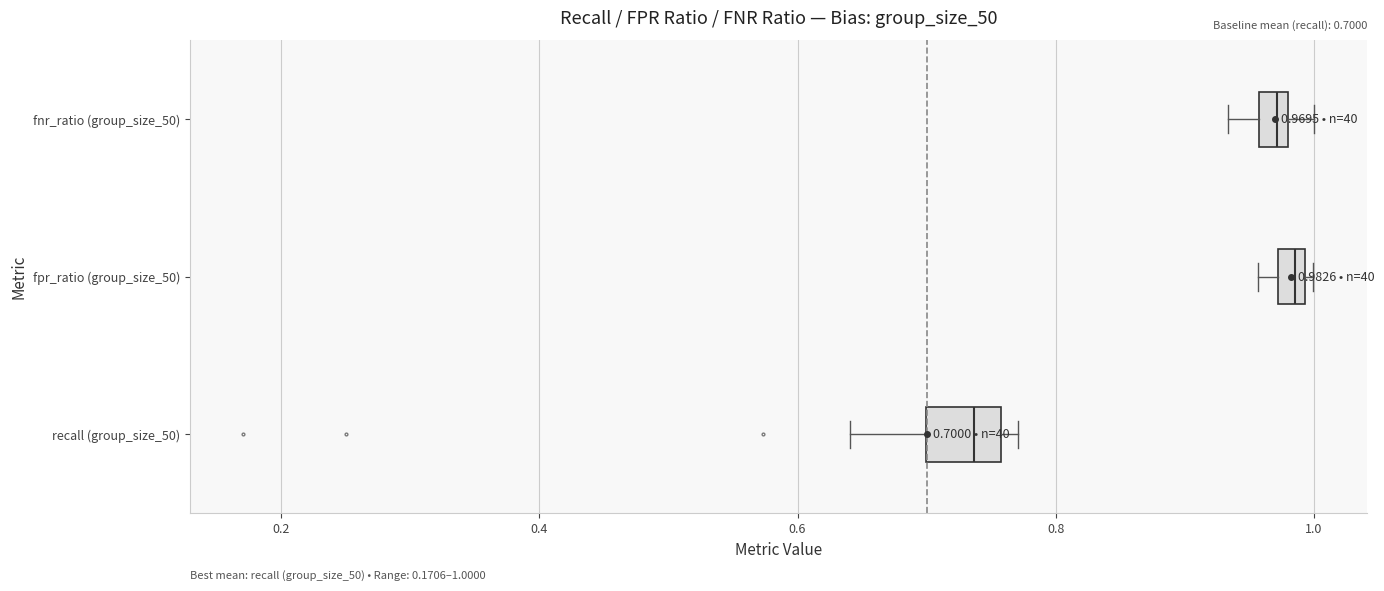

Which box is the widest, from its left edge to its right edge?

recall (group_size_50)